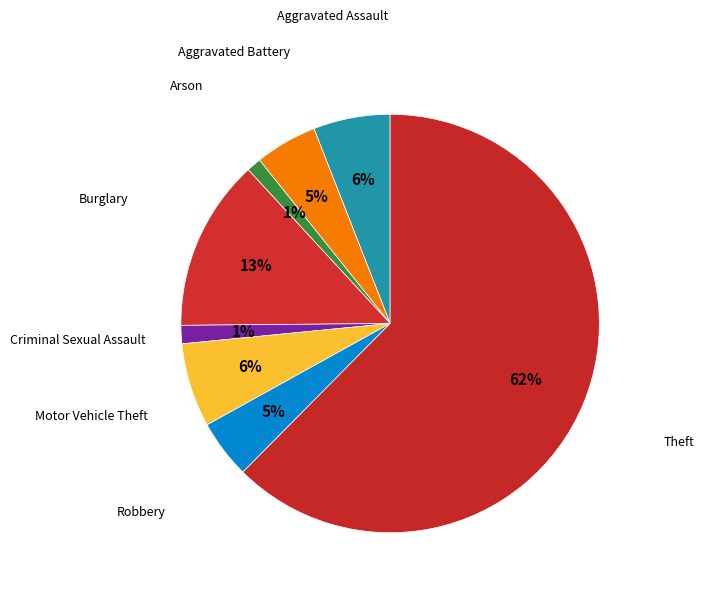

Rank the categories by value from lowest to highest.

Arson, Criminal Sexual Assault, Robbery, Aggravated Battery, Aggravated Assault, Motor Vehicle Theft, Burglary, Theft